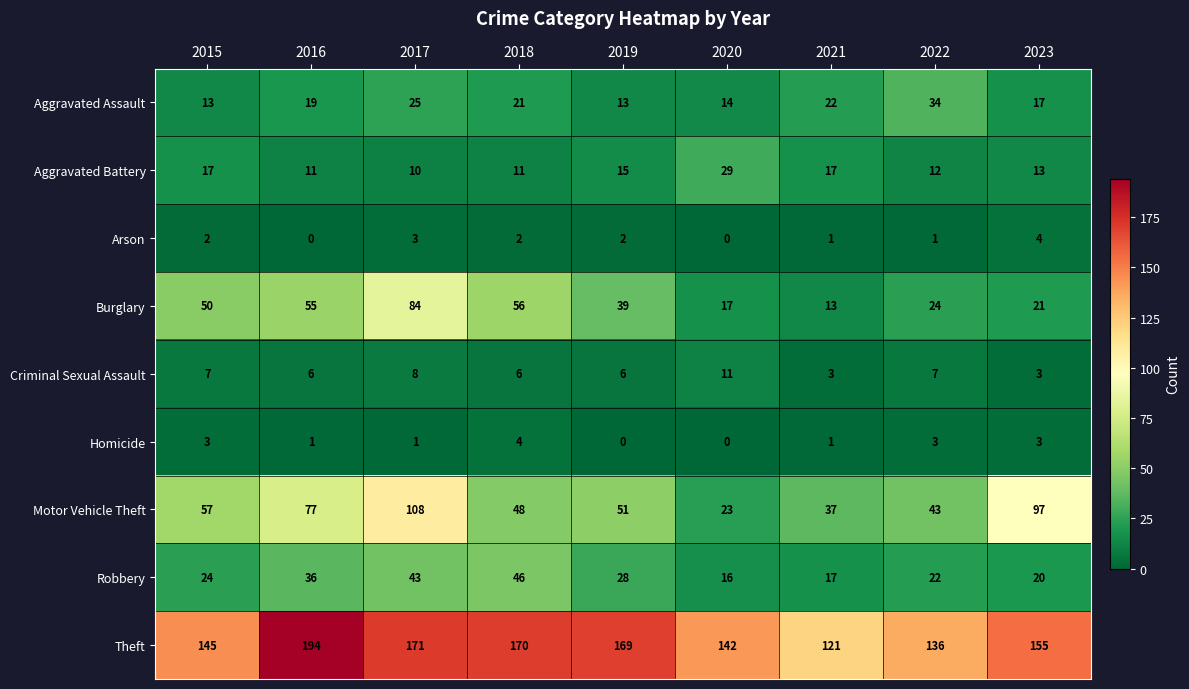

Which label corresponds to the largest value in the chart?

2016